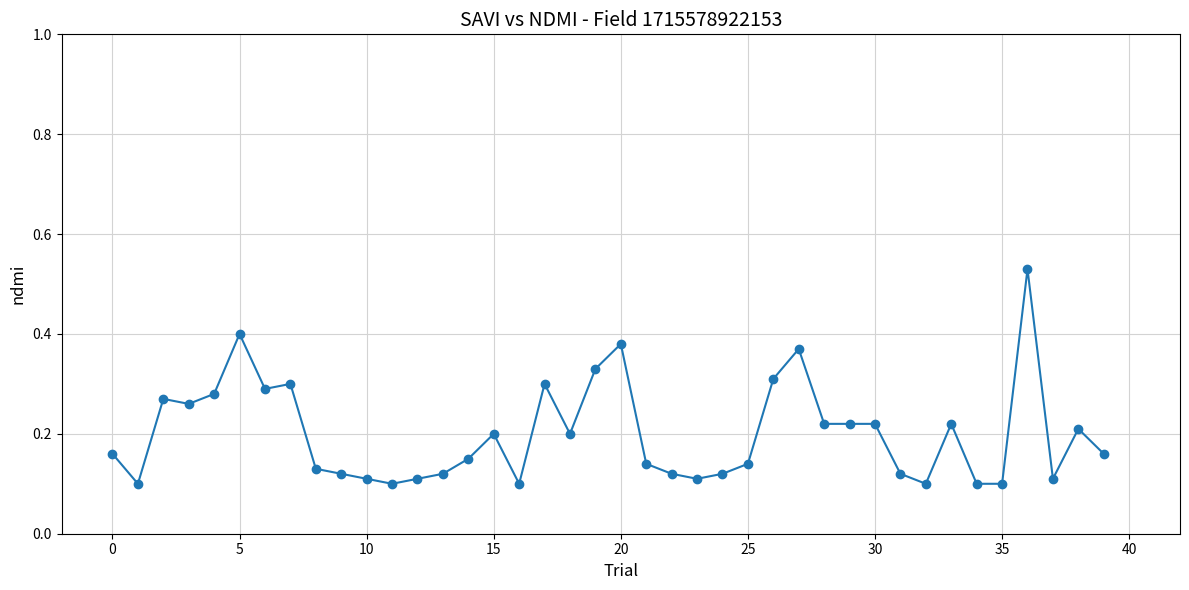

What is the sum of all values?

8.0